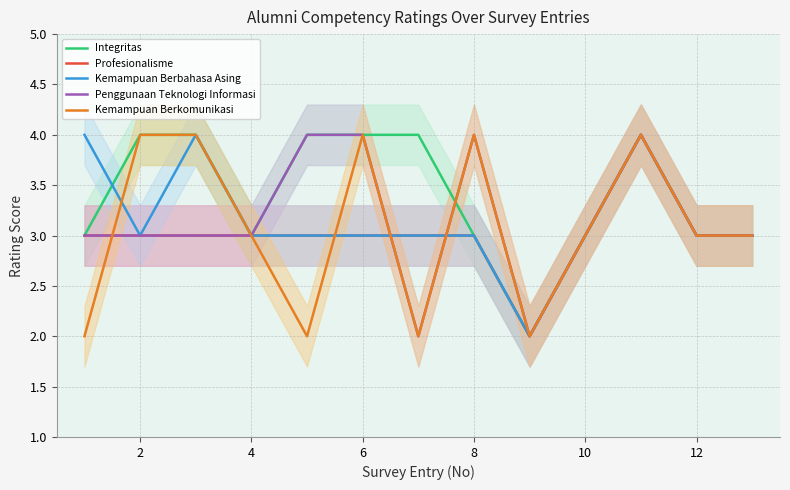

What is the maximum value shown in the chart?

4